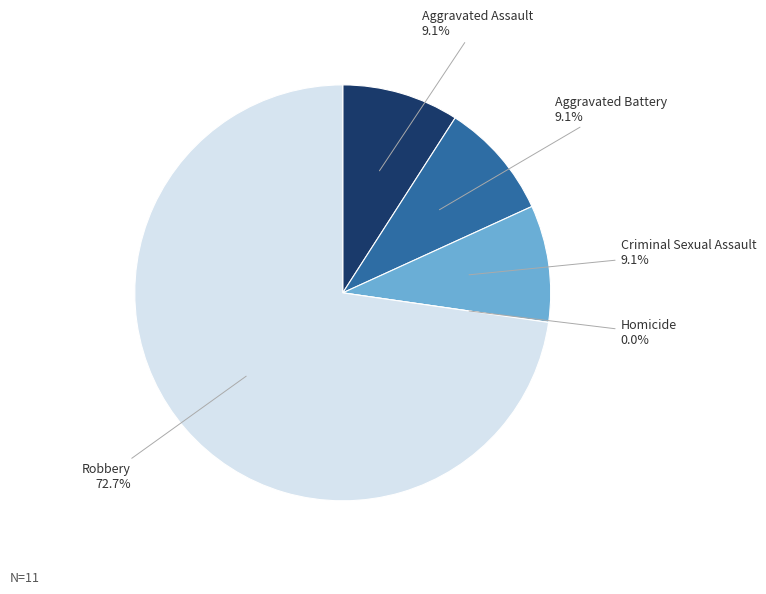

Count the number of slices in the pie.

5